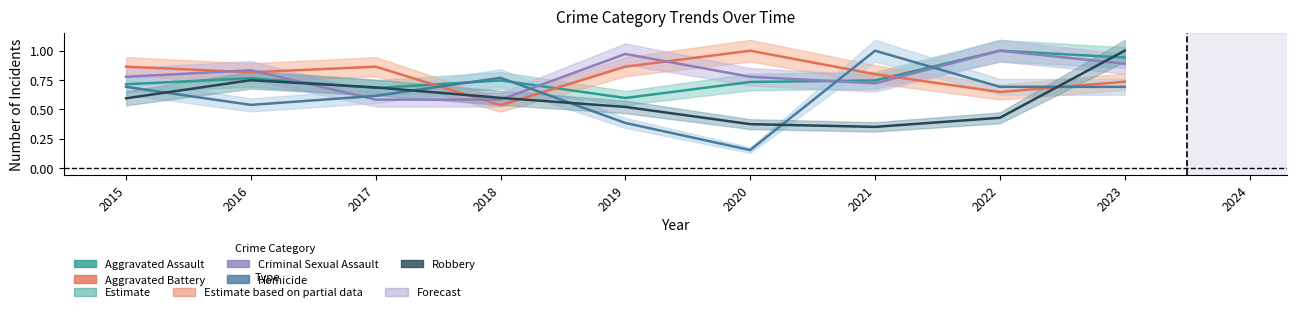

Is it true that Aggravated Battery equals 0.3 at 2016?

False